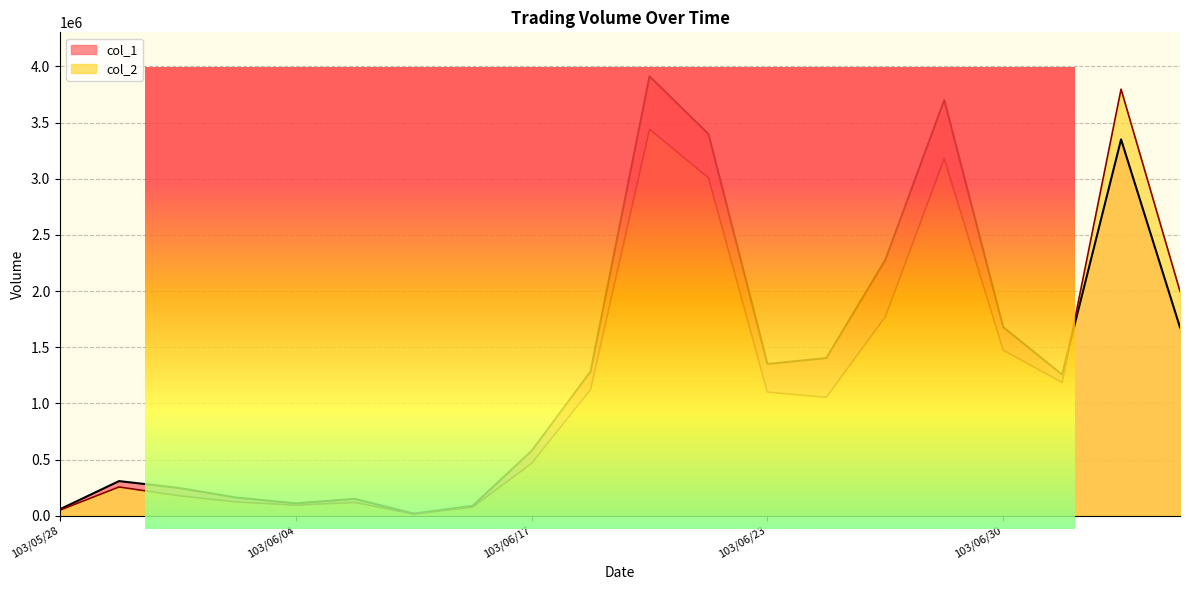

List the series in order of their overall mean, highest first.

col_1, col_2